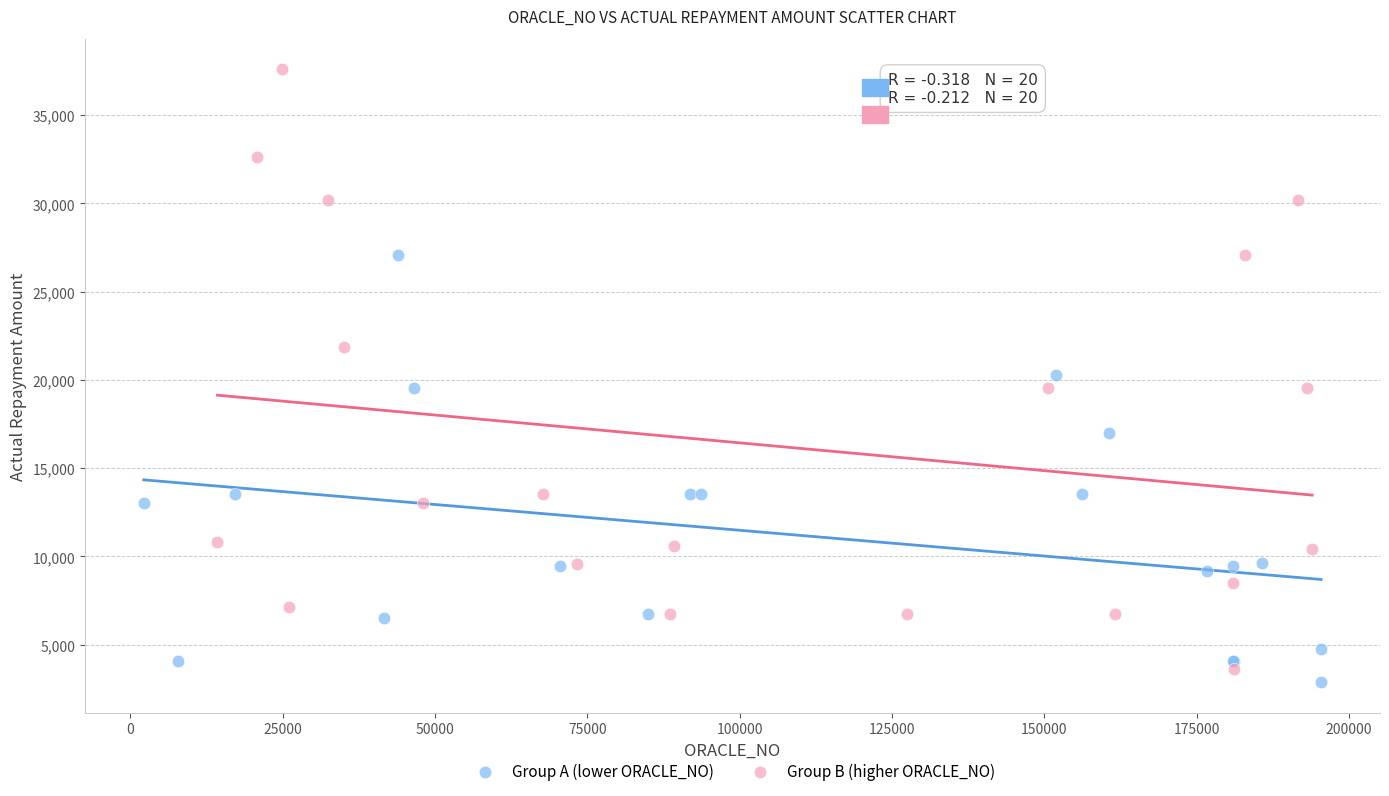

What are all the series names shown in the legend?

Group A (lower ORACLE_NO), Group B (higher ORACLE_NO)